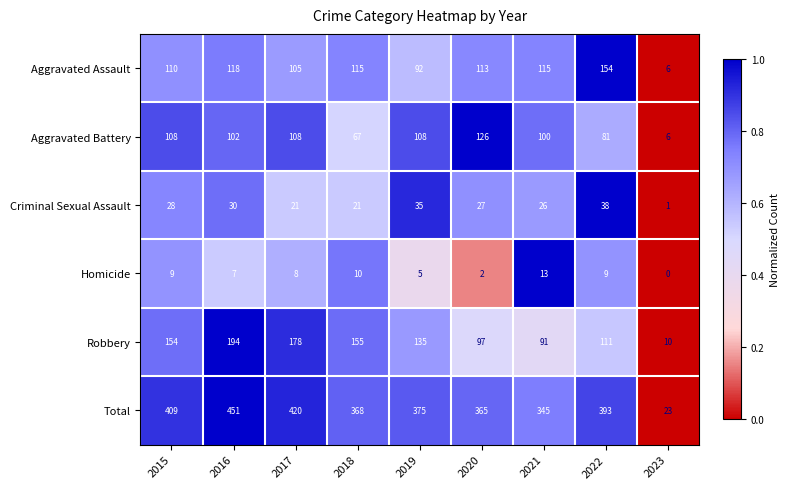

Is it true that Robbery equals 123 at 2021?

False